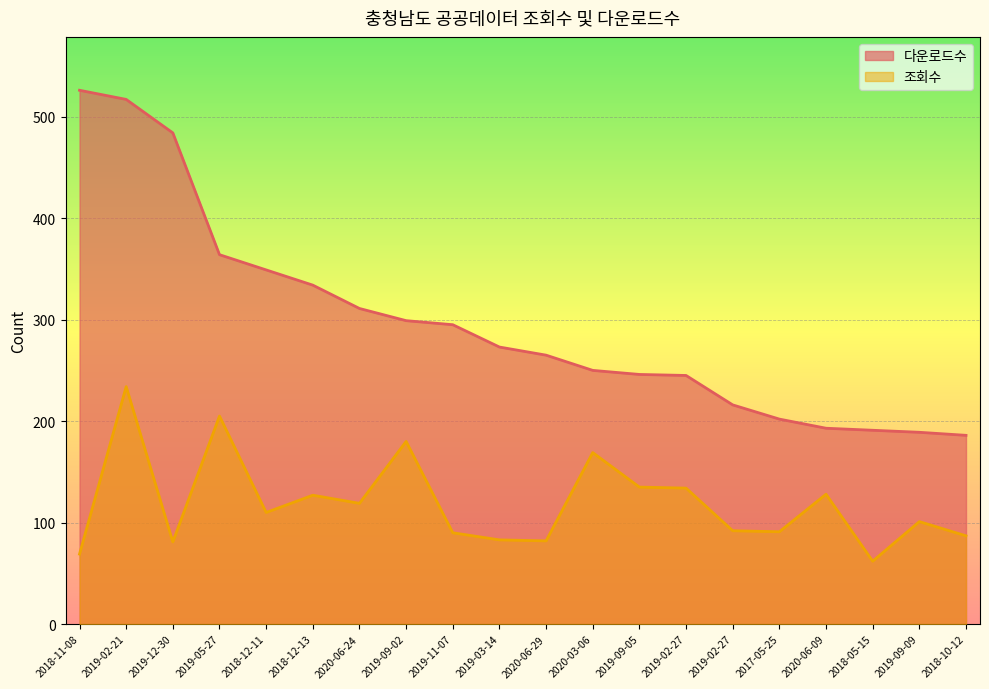

At 2019-11-07, list the series in order from smallest to largest.

조회수, 다운로드수